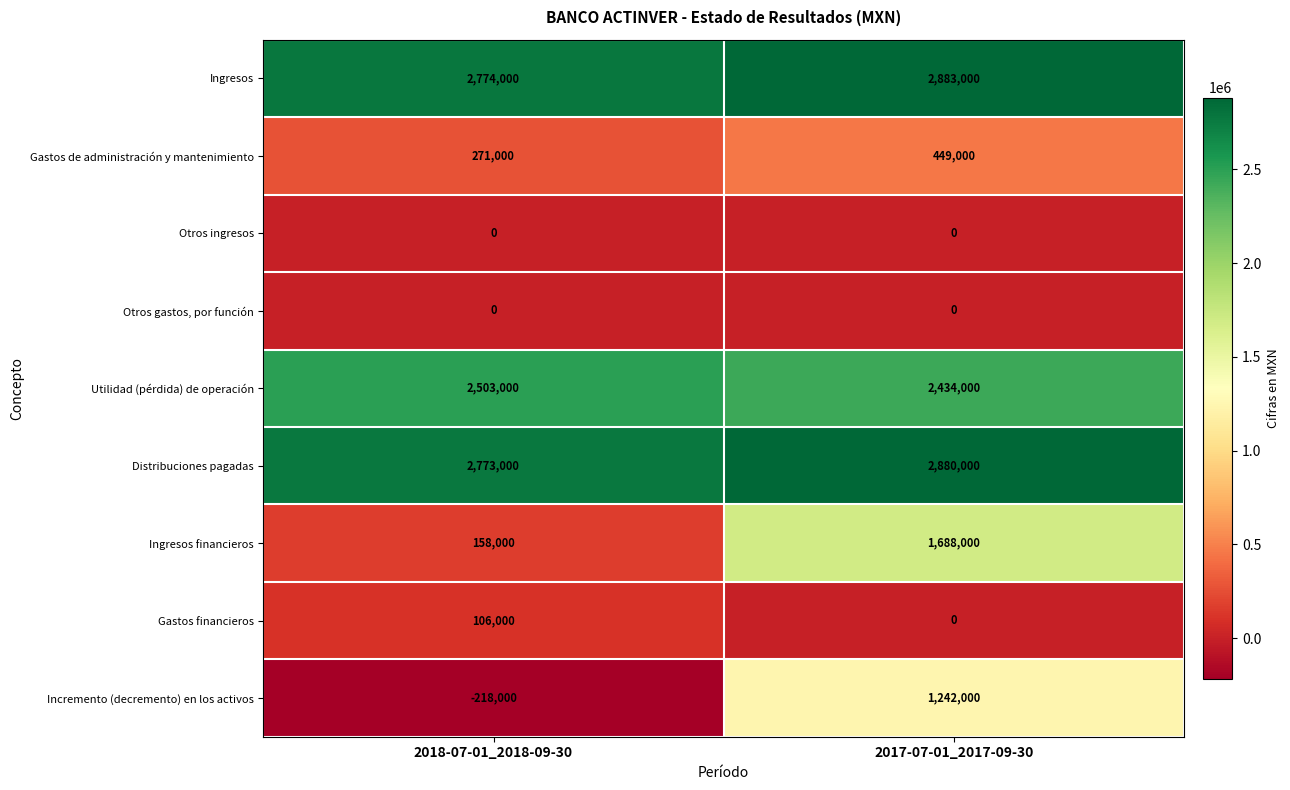

What is the smallest value displayed?

-218000